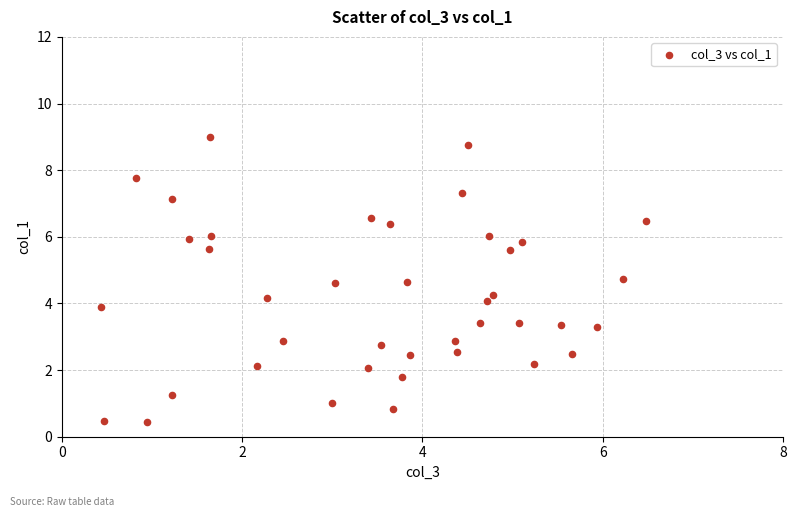

What is the range of Y values (max minus min)?

8.6